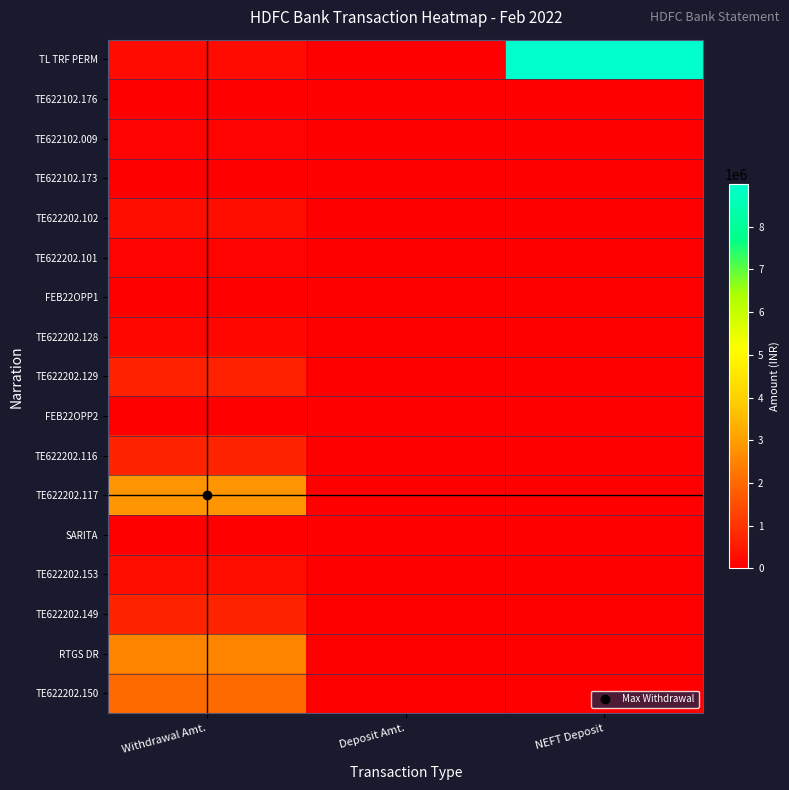

Reading left to right, extract all data points from this chart.

TL TRF PERM: Withdrawal Amt.=233280	Deposit Amt.=0	NEFT Deposit=8987881
TE622102.176: Withdrawal Amt.=21508	Deposit Amt.=0	NEFT Deposit=5490
TE622102.009: Withdrawal Amt.=79478	Deposit Amt.=0	NEFT Deposit=0
TE622102.173: Withdrawal Amt.=11985	Deposit Amt.=0	NEFT Deposit=0
TE622202.102: Withdrawal Amt.=283436	Deposit Amt.=0	NEFT Deposit=0
TE622202.101: Withdrawal Amt.=74869	Deposit Amt.=0	NEFT Deposit=0
FEB22OPP1: Withdrawal Amt.=2601	Deposit Amt.=0	NEFT Deposit=0
TE622202.128: Withdrawal Amt.=147958	Deposit Amt.=0	NEFT Deposit=0
TE622202.129: Withdrawal Amt.=653686	Deposit Amt.=0	NEFT Deposit=0
FEB22OPP2: Withdrawal Amt.=8400	Deposit Amt.=0	NEFT Deposit=0
TE622202.116: Withdrawal Amt.=670616	Deposit Amt.=0	NEFT Deposit=0
TE622202.117: Withdrawal Amt.=2843711	Deposit Amt.=0	NEFT Deposit=0
SARITA: Withdrawal Amt.=3000	Deposit Amt.=0	NEFT Deposit=0
TE622202.153: Withdrawal Amt.=301920	Deposit Amt.=0	NEFT Deposit=0
TE622202.149: Withdrawal Amt.=674368	Deposit Amt.=0	NEFT Deposit=0
RTGS DR: Withdrawal Amt.=2500022	Deposit Amt.=0	NEFT Deposit=0
TE622202.150: Withdrawal Amt.=2030157	Deposit Amt.=0	NEFT Deposit=0